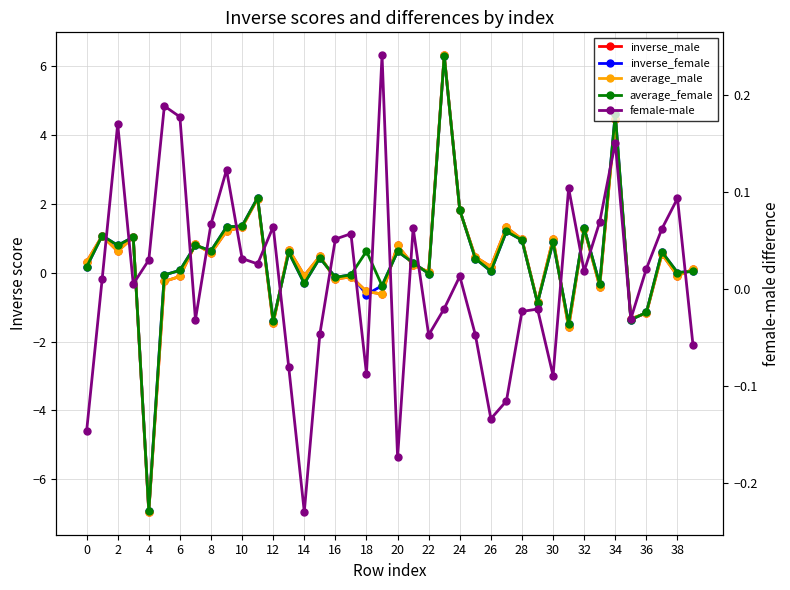

Is it true that average_male equals 0.4 at 28?

False